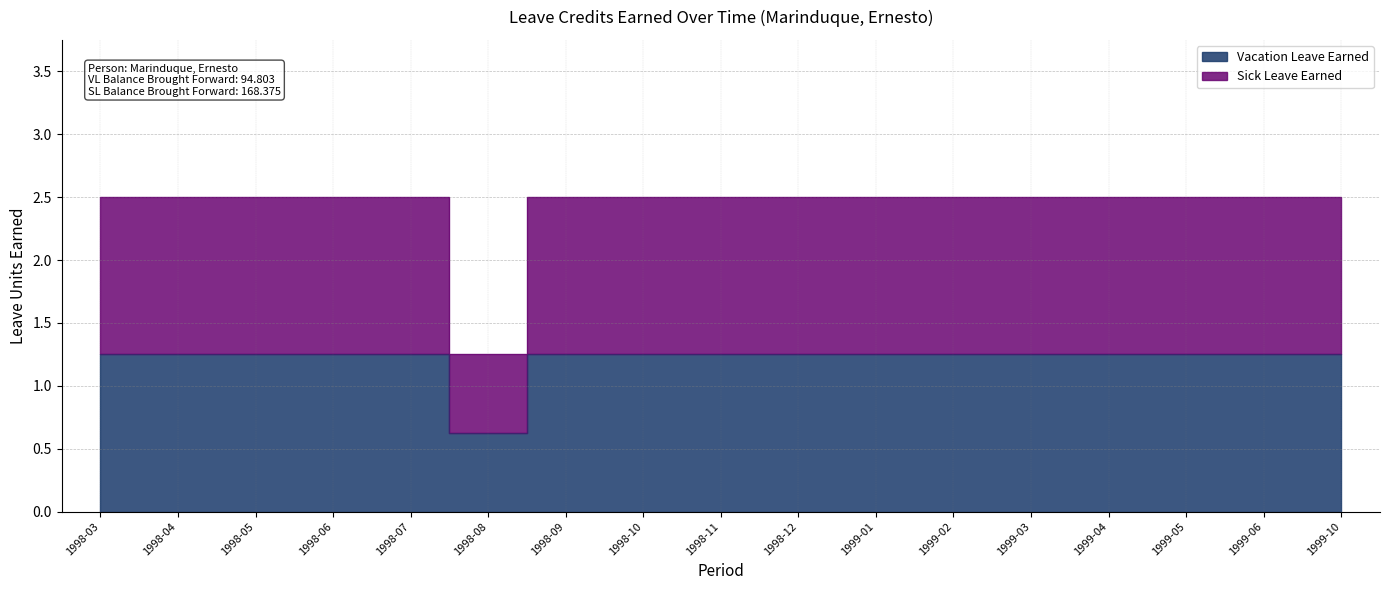

Rank the series by their average value, from highest to lowest.

Sick Leave Earned, Vacation Leave Earned